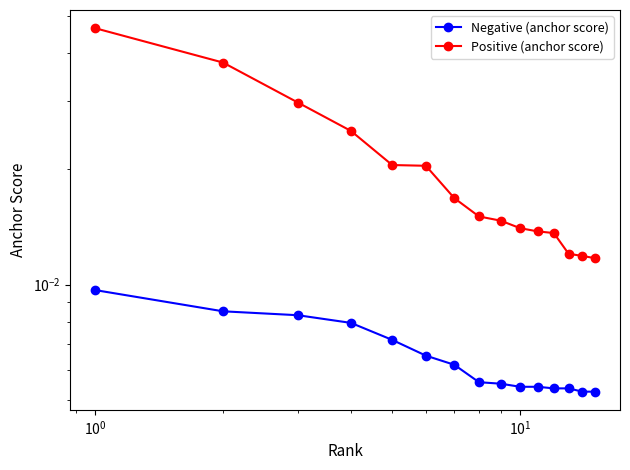

True or false: Positive (anchor score) and Negative (anchor score) intersect in this chart.

False